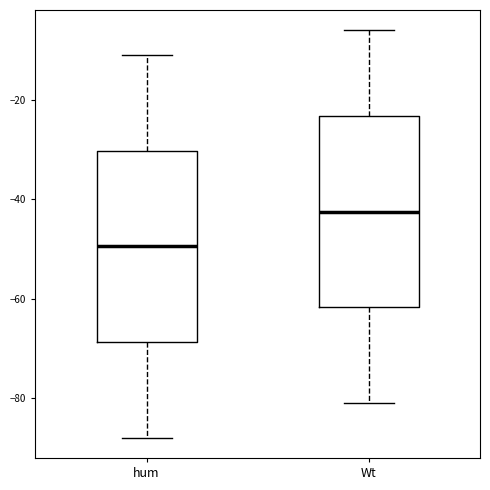

Reading left to right, read every box against the y-axis: the position of its median line, the range the box covers, and the ends of its whiskers. The values are not printed on the chart, so give them approximately, as read against the axis.

hum: median -50, box -68 to -30, whiskers -88 to -10
Wt: median -42, box -62 to -24, whiskers -80 to -6